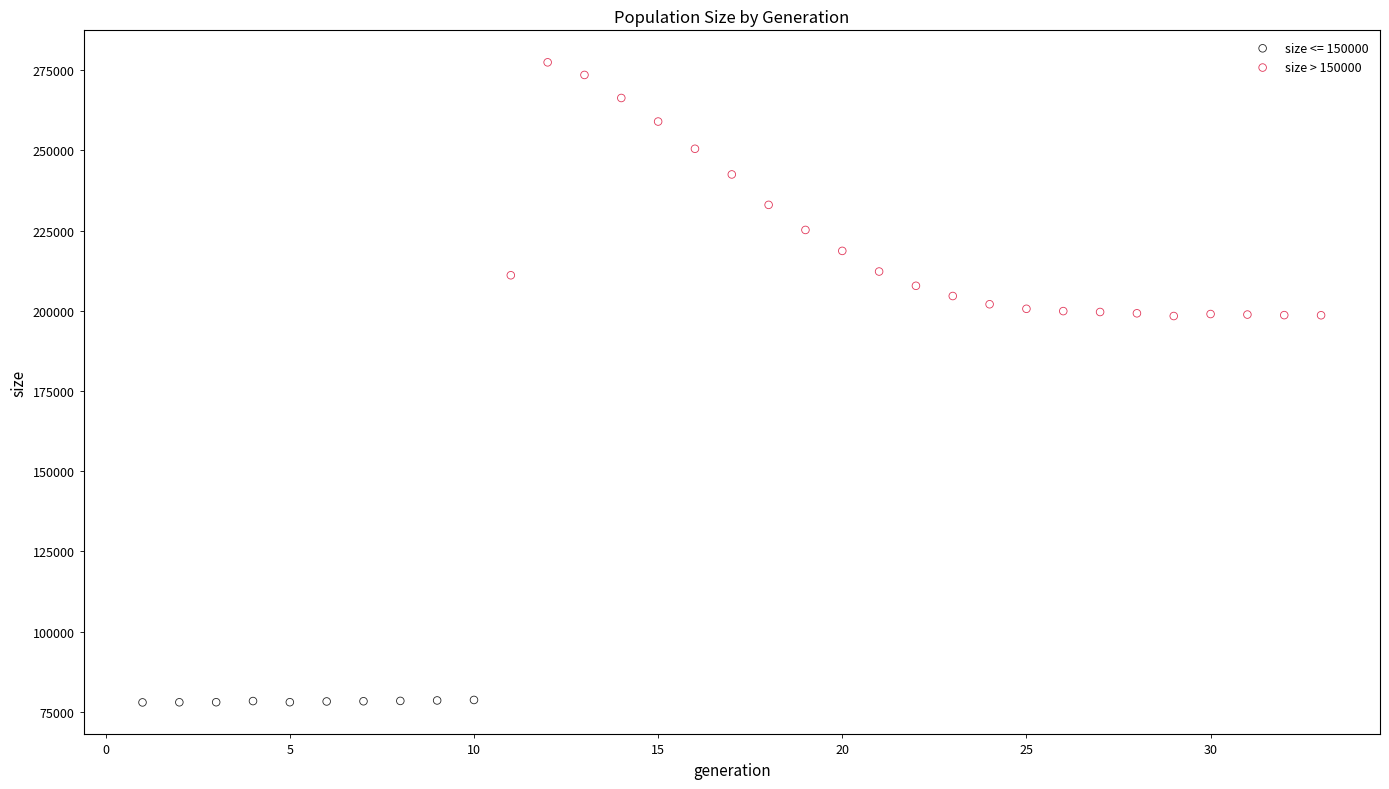

Which series has the largest Y range (max minus min)?

size > 150000